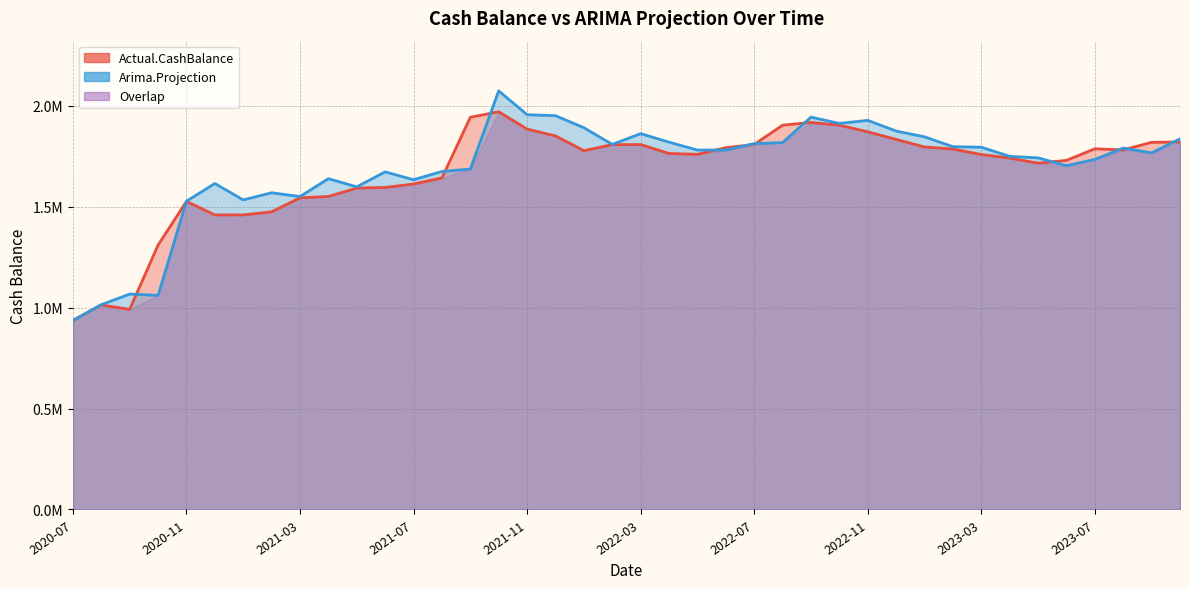

What is the sum of all Arima.Projection values?

67726275.6